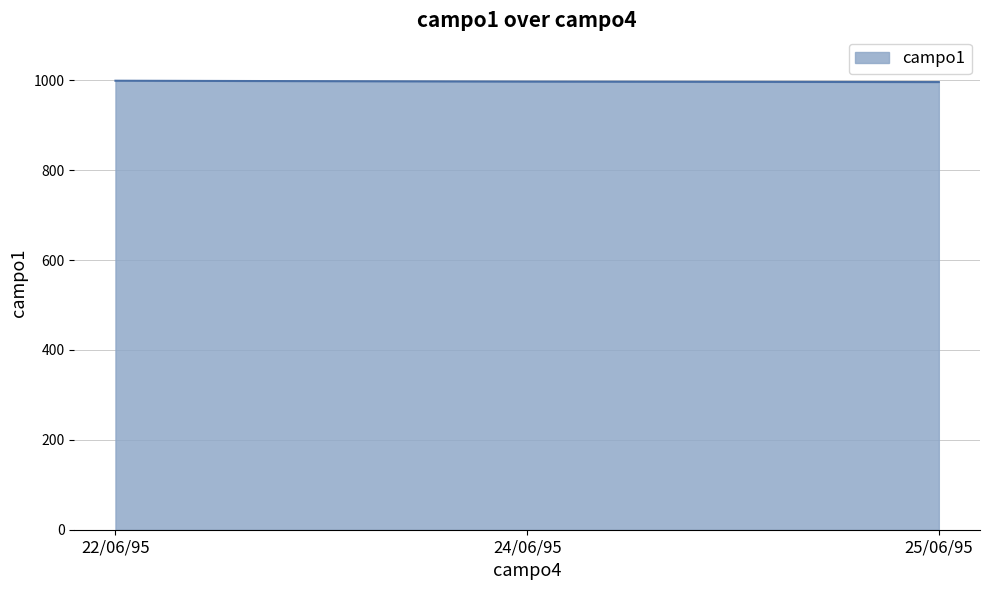

Is it true that the value at 24/06/95 is 606?

False